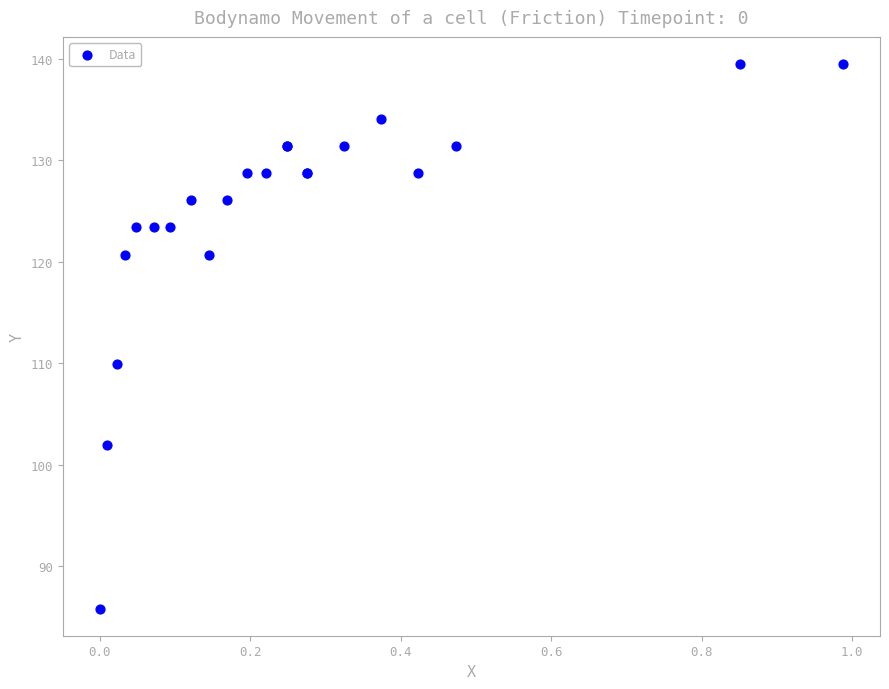

What Y value in the scatter plot is closest to 112?

110.0